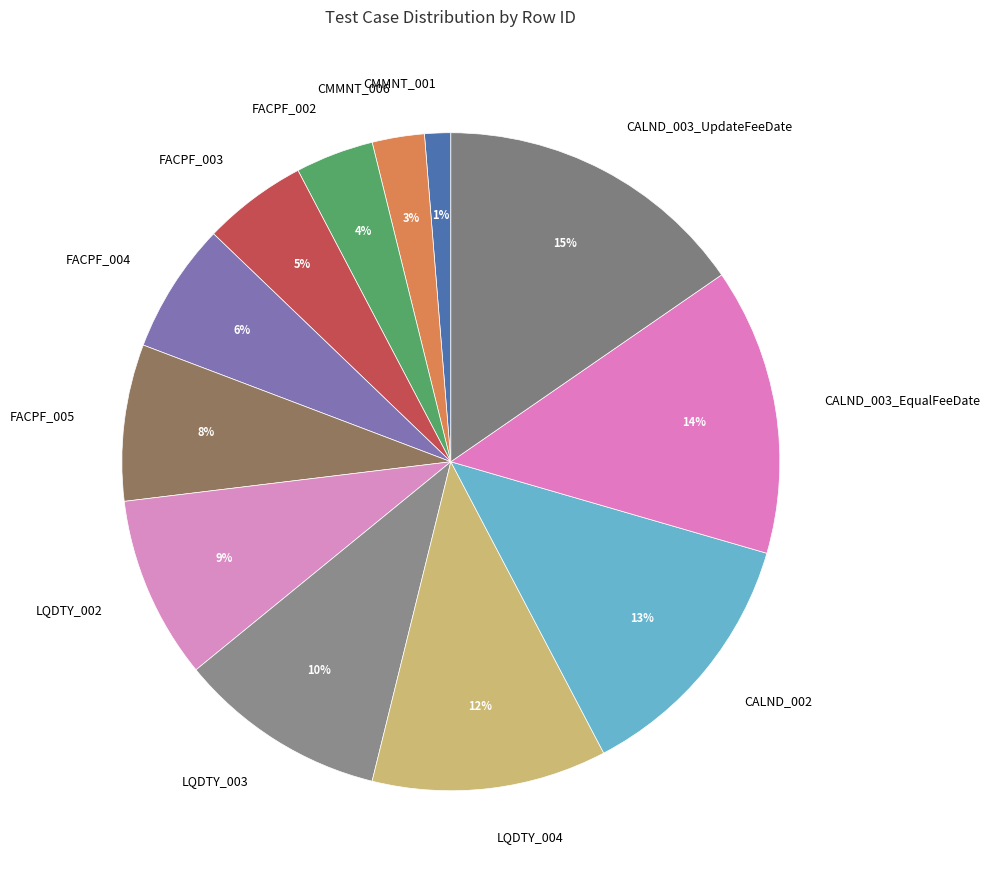

Does FACPF_004 represent more than half of the total?

No